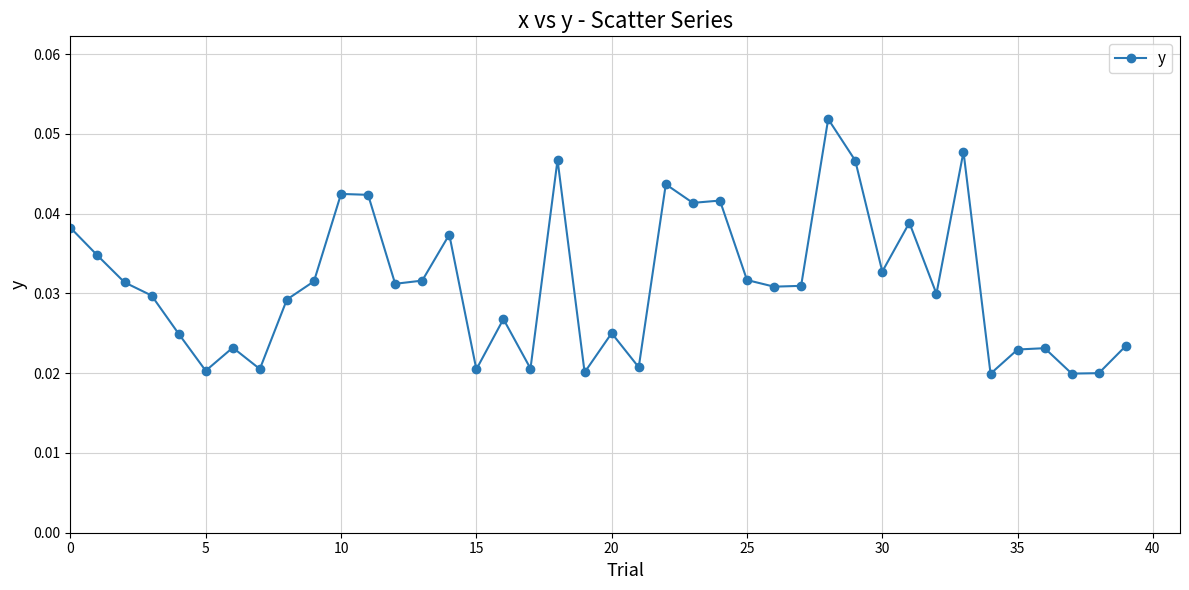

True or false: there are more than 2 points higher than both neighbors.

True